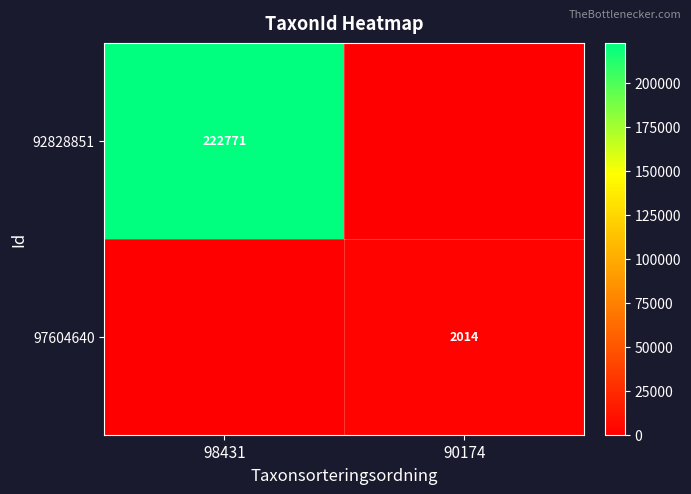

Is it true that 92828851 equals 222771 at 98431?

True